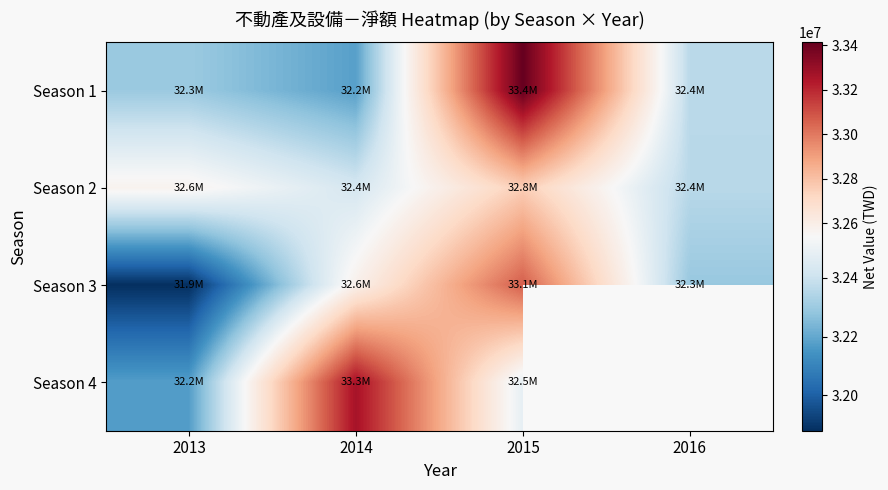

At which label does Season 2 first exceed 32570000?

2015